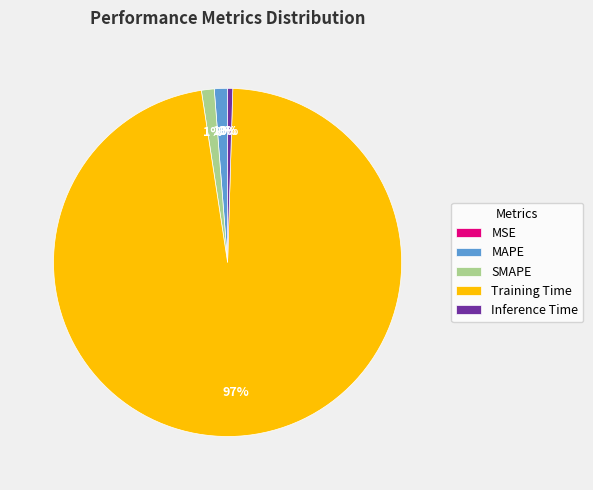

Which slice represents more than half of the pie?

Training Time